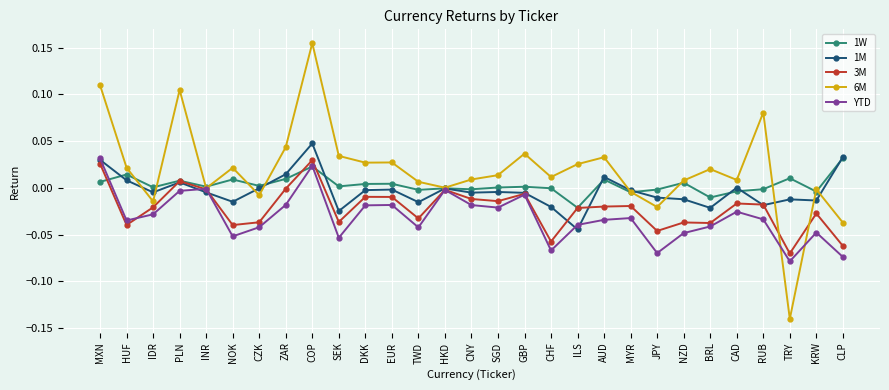

What is the label of the 10th point from the right?

AUD